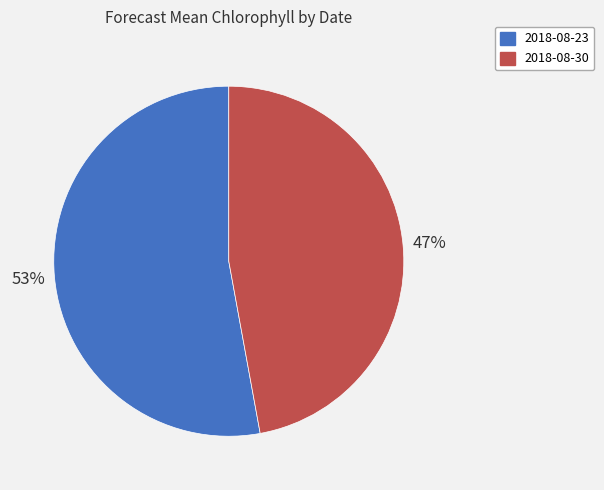

Count the number of slices in the pie.

2